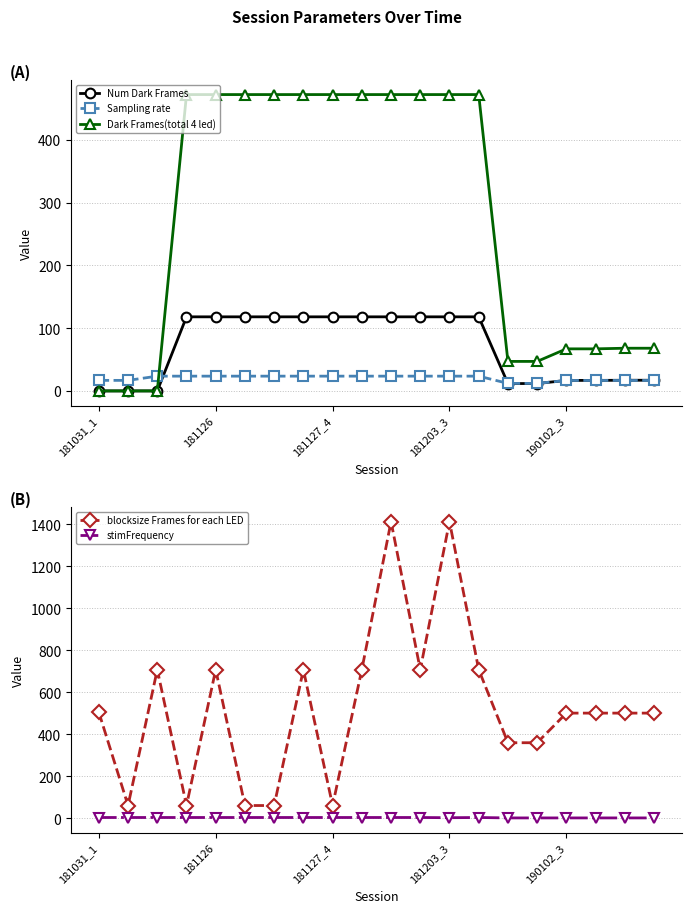

What is the difference between the maximum and minimum values in the Num Dark Frames series?

118.0